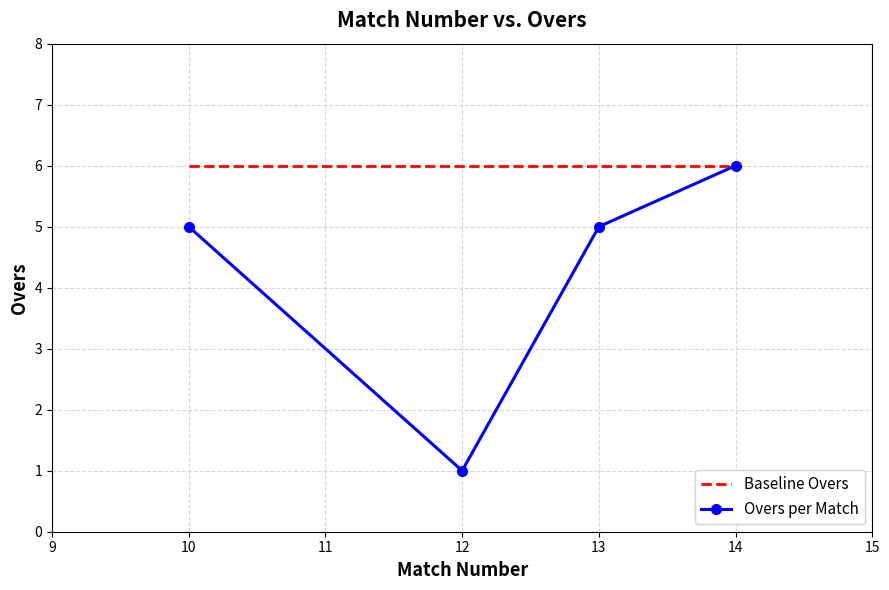

What is the average value of the Baseline Overs series?

6